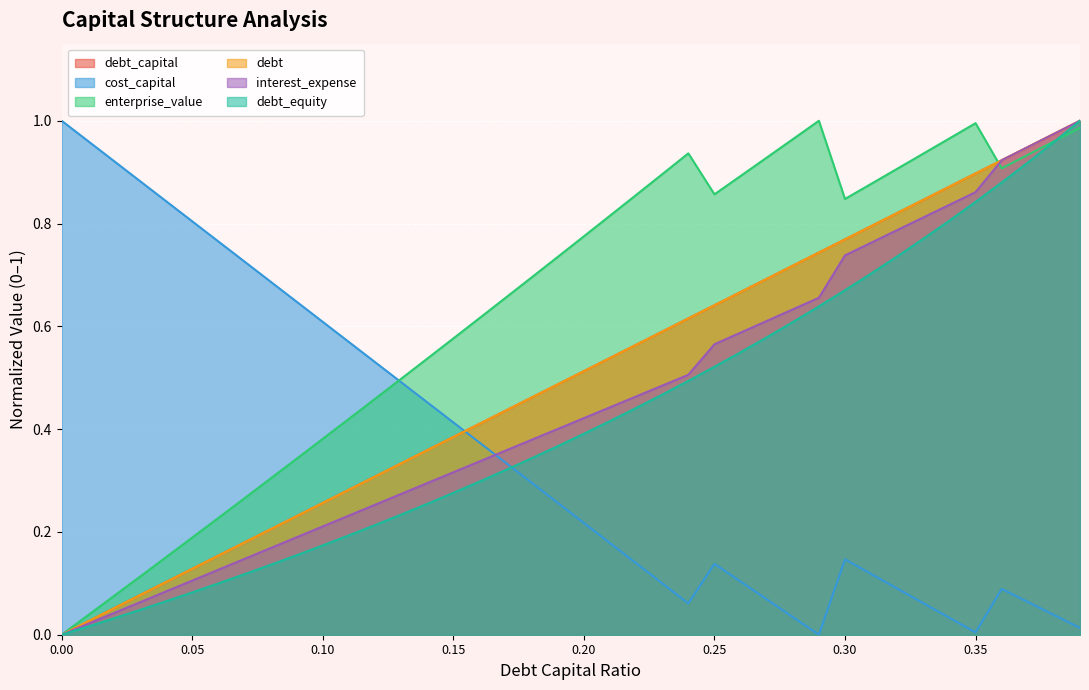

True or false: debt and debt_equity cross at least once.

False